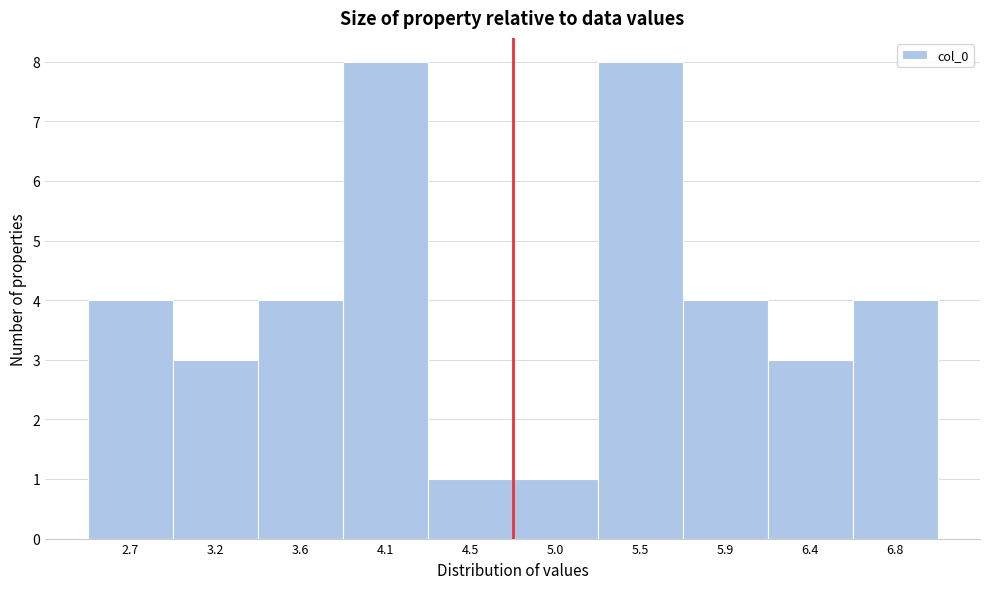

Reading right to left, what are all the values shown in this chart?

6.8=4	6.4=3	5.9=4	5.5=8	5.0=1	4.5=1	4.1=8	3.6=4	3.2=3	2.7=4